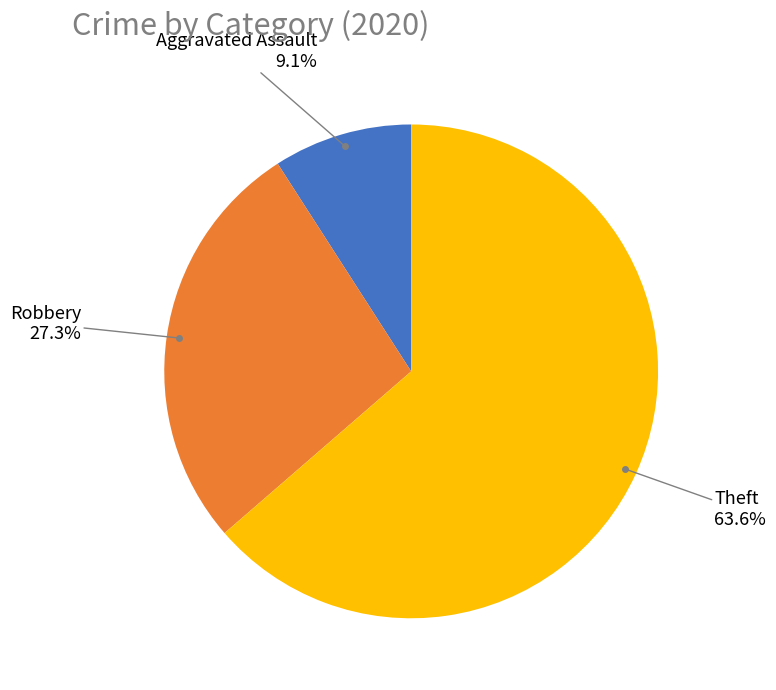

Is there any slice that represents more than half of the pie?

Yes